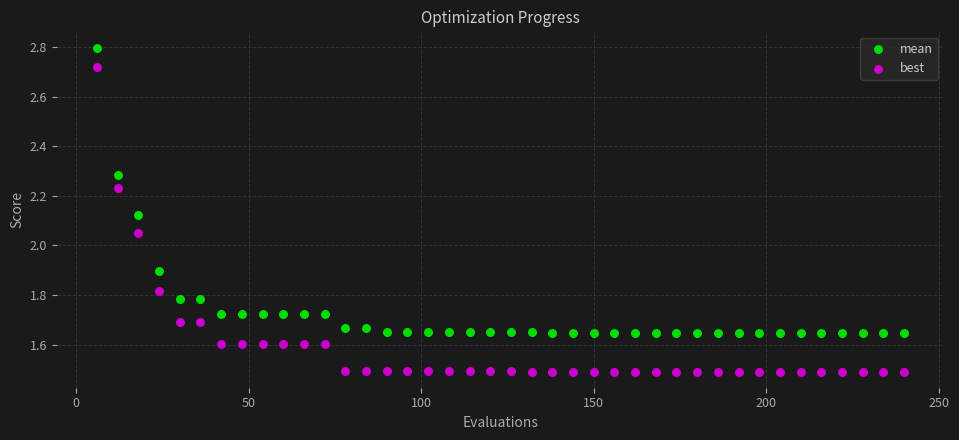

Across all data points, what is the range of Y values (max minus min)?

1.3